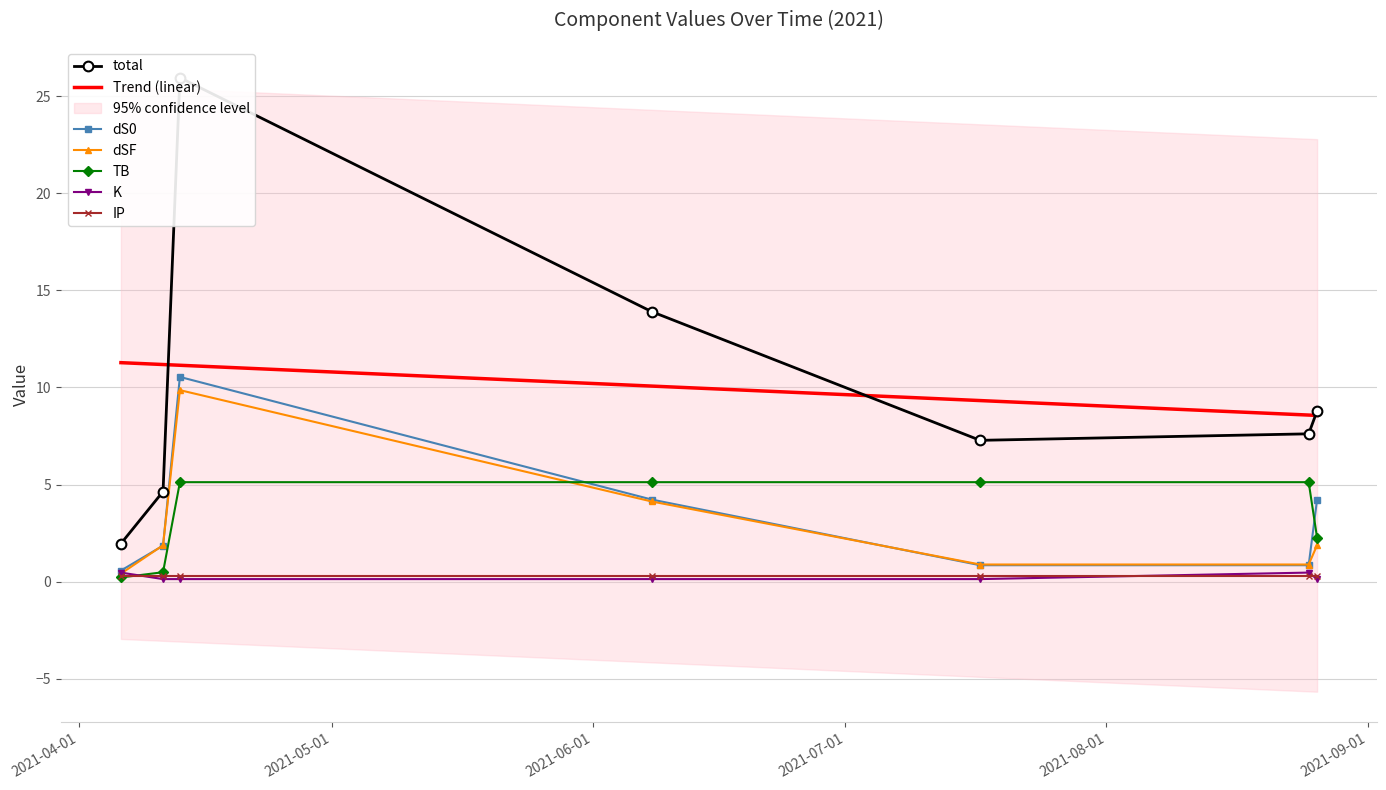

How many data points in TB are above 5?

4